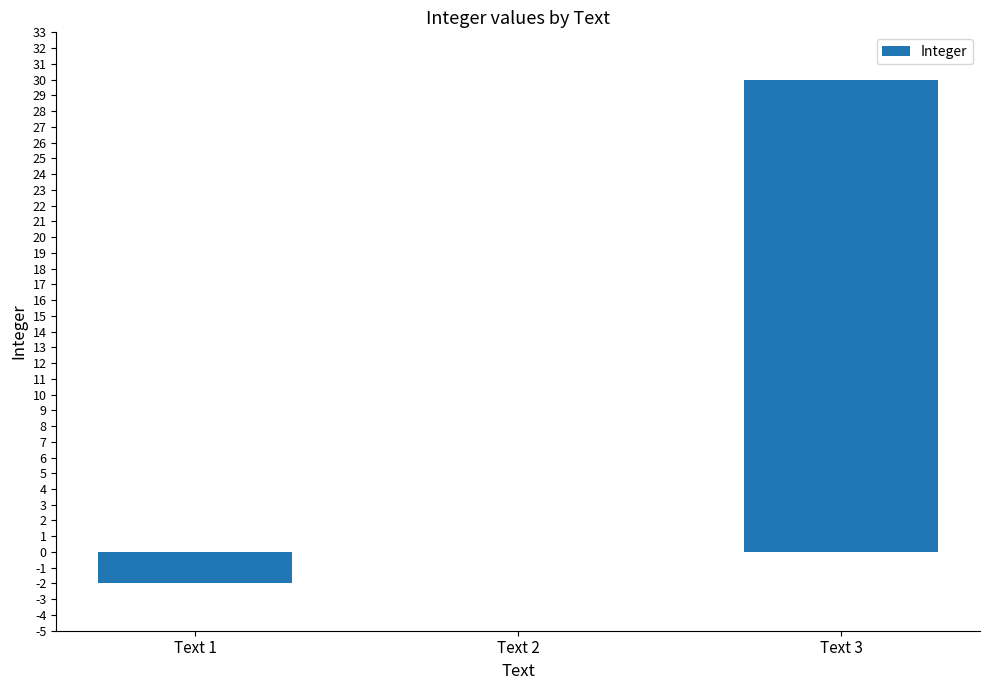

What is the maximum value shown in the chart?

30